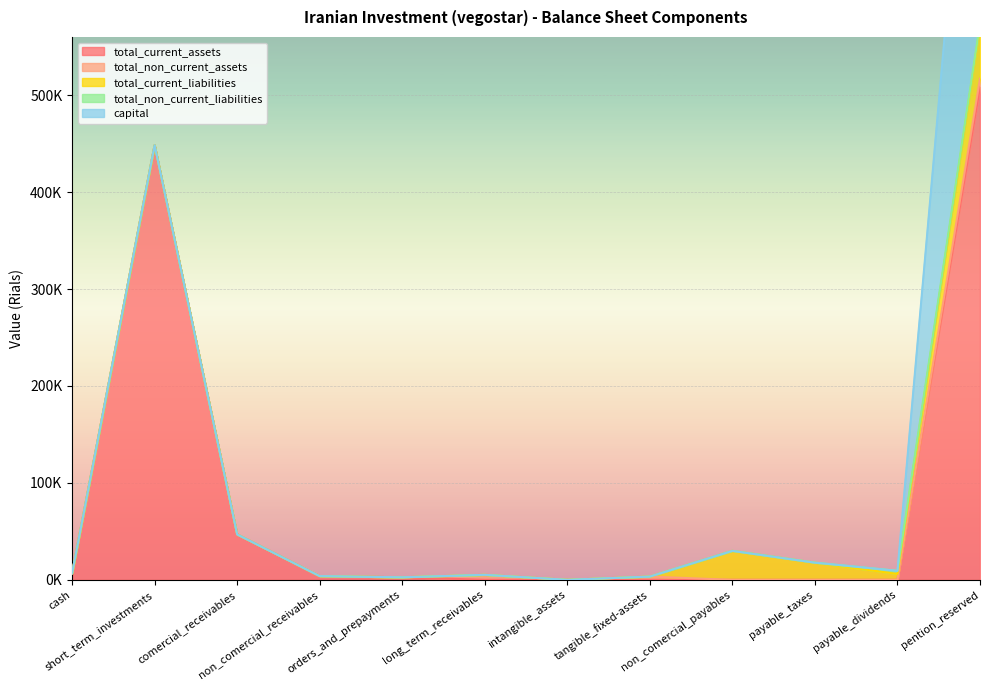

What is the lowest value of the total_non_current_liabilities series?

3227